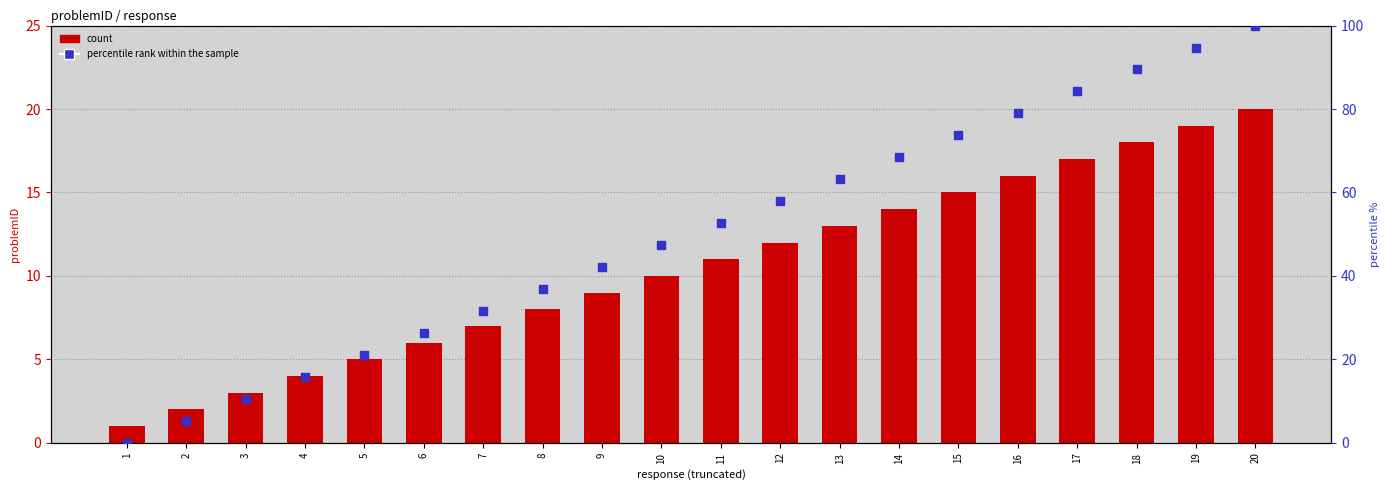

What is the total value across all series at 19?

113.7